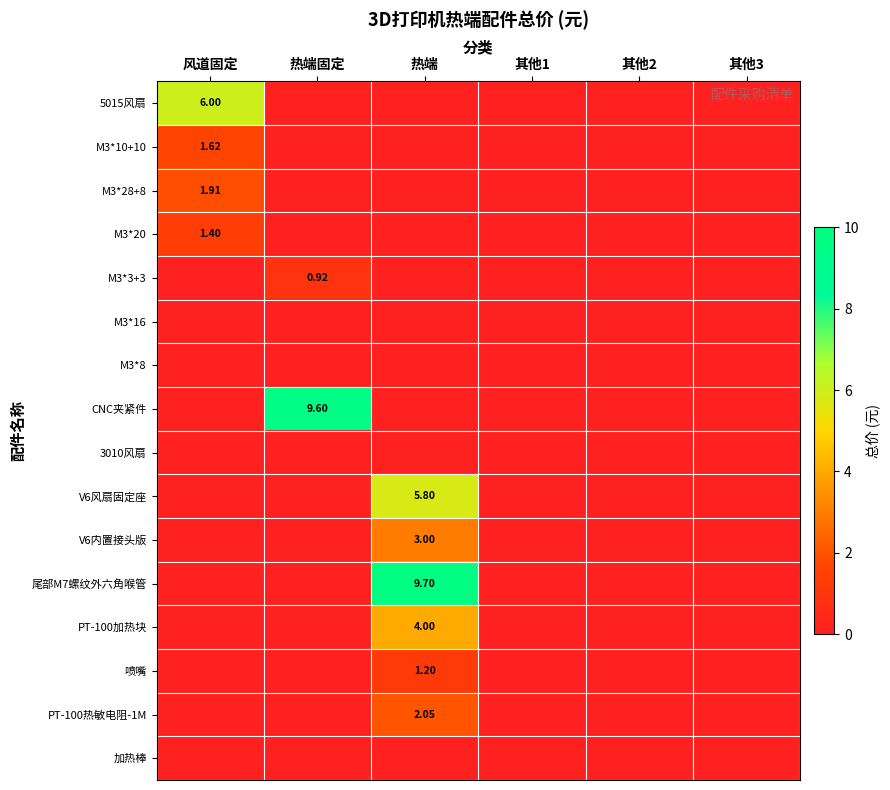

How many values in 尾部M7螺纹外六角喉管 are above zero?

1